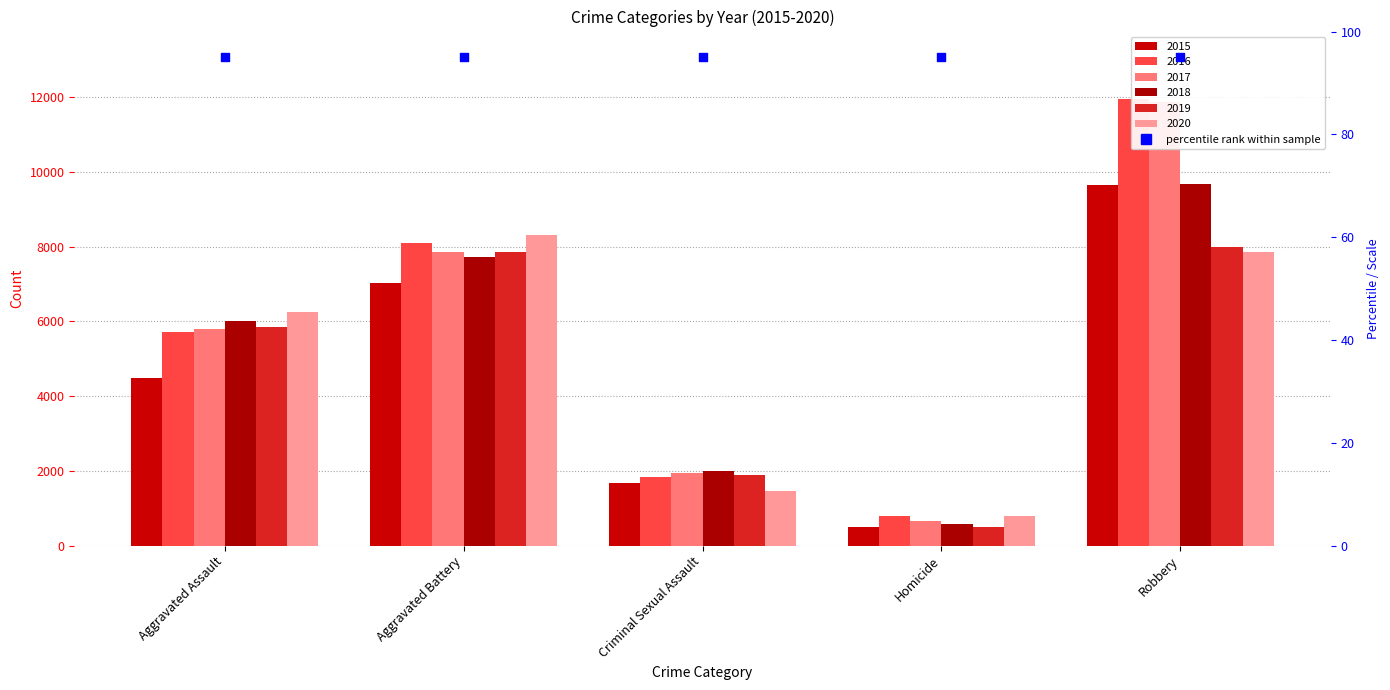

Which series has the largest total across all categories?

2016